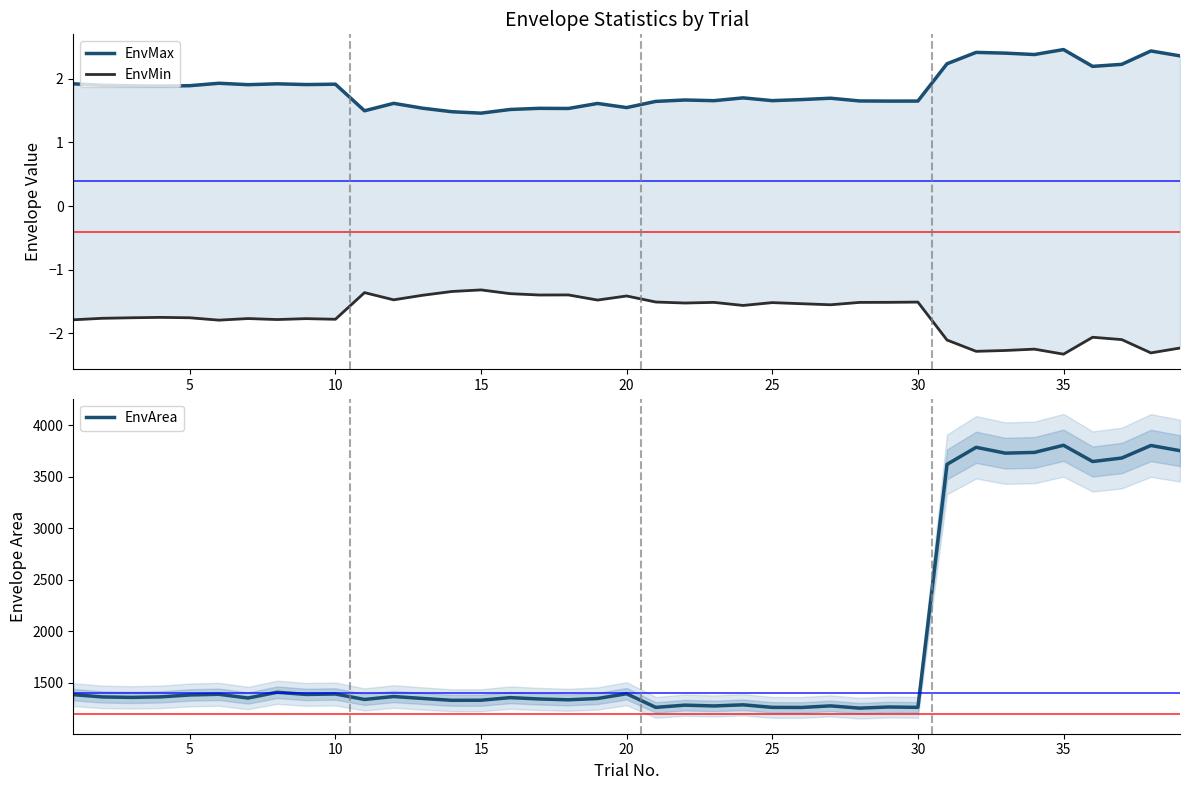

What is the lowest value of the EnvArea series?

1255.8